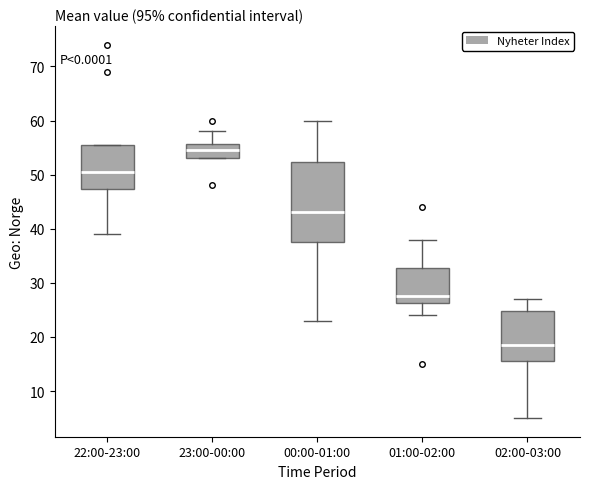

Which box has the highest median line?

23:00-00:00